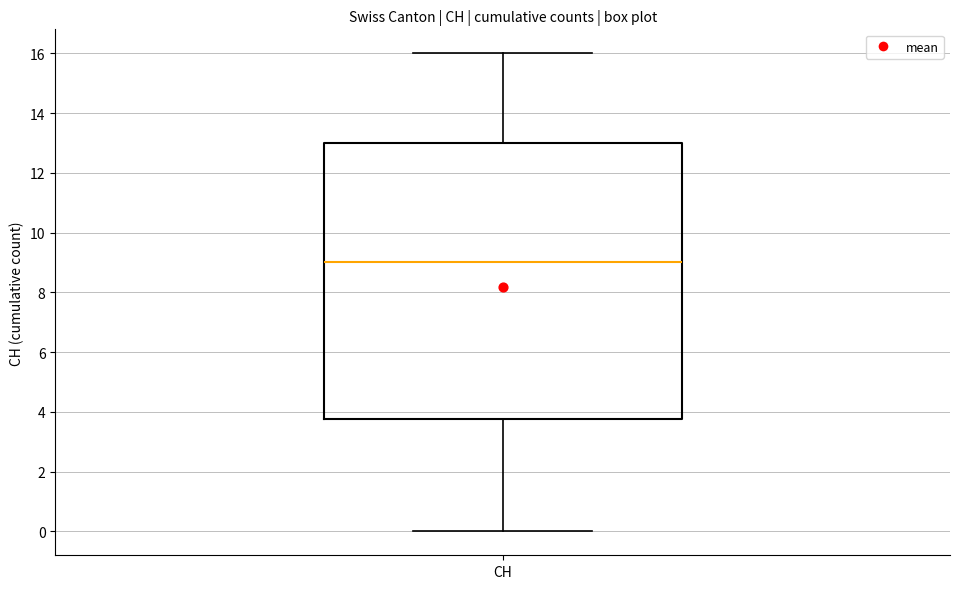

Transcribe this box plot: give where the median line is, the range the box spans, and where the two whiskers end, as read against the y-axis. The values are not printed on the chart, so give them approximately, as read against the axis.

median 9.0, box 3.8 to 13.0, whiskers 0.0 to 16.0